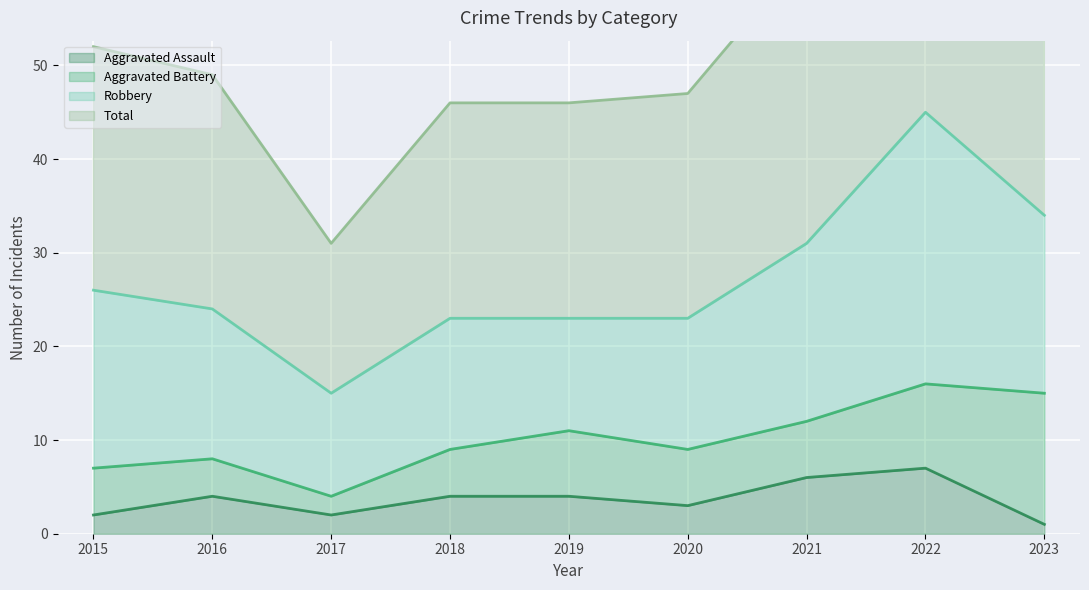

True or false: Aggravated Assault and Total cross at least once.

False